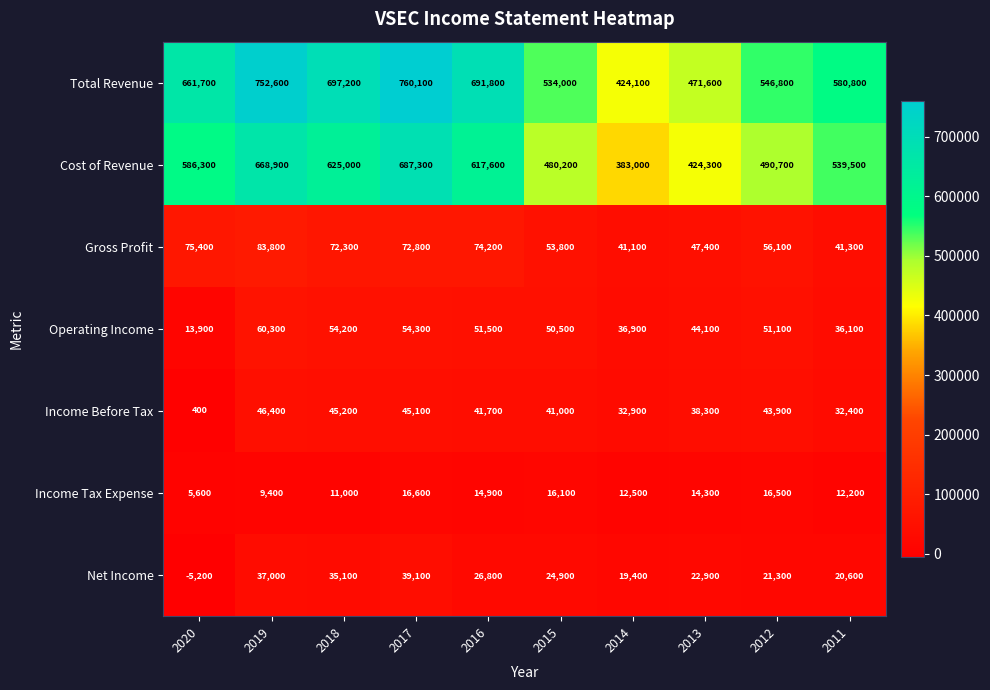

At how many categories does at least one series exceed 119111?

10